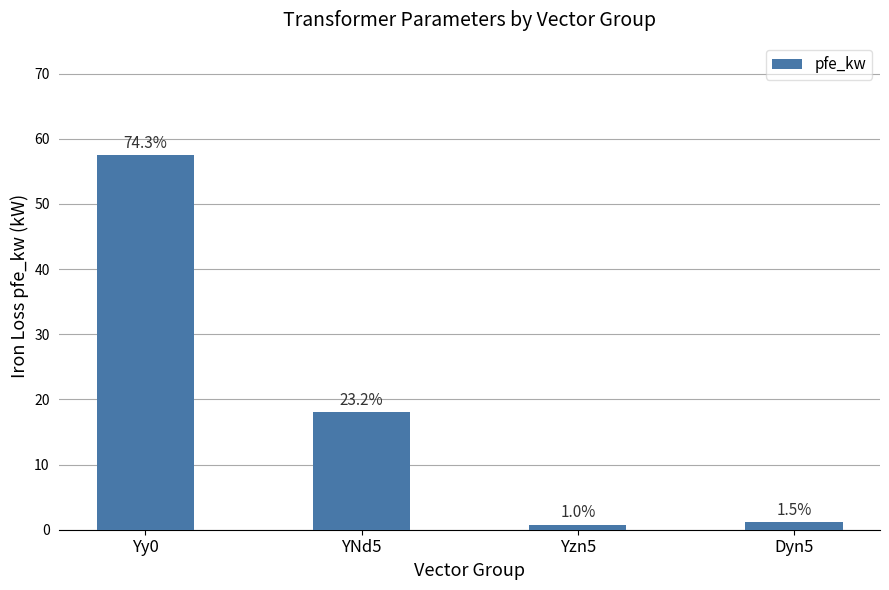

True or false: the data shows 1.1 at Dyn5.

True